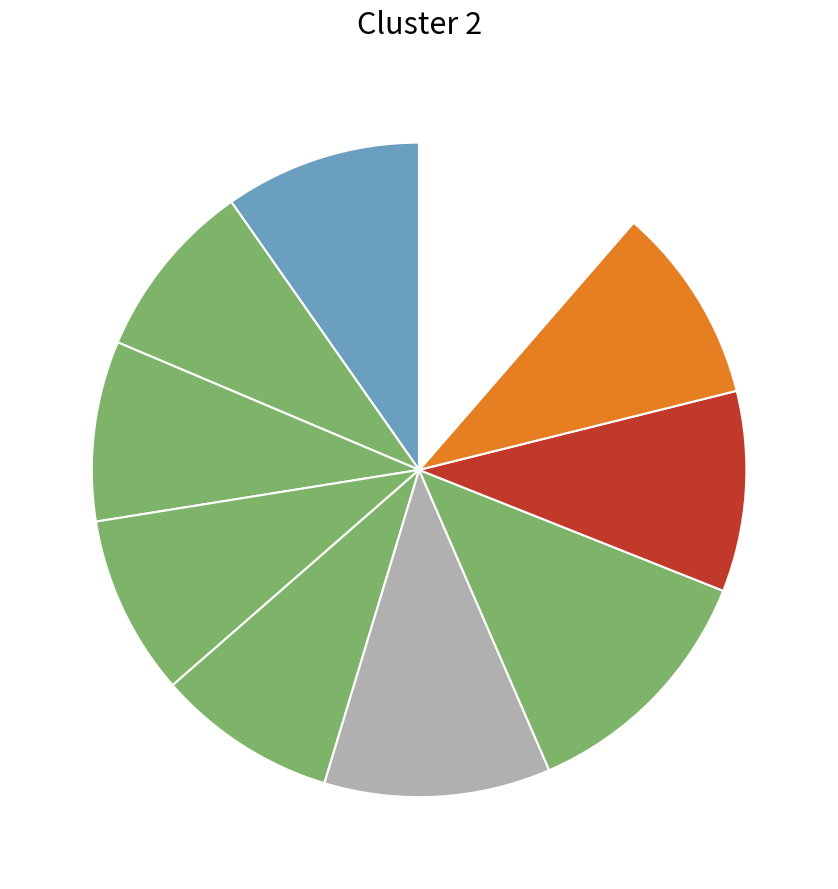

Count the number of slices in the pie.

10